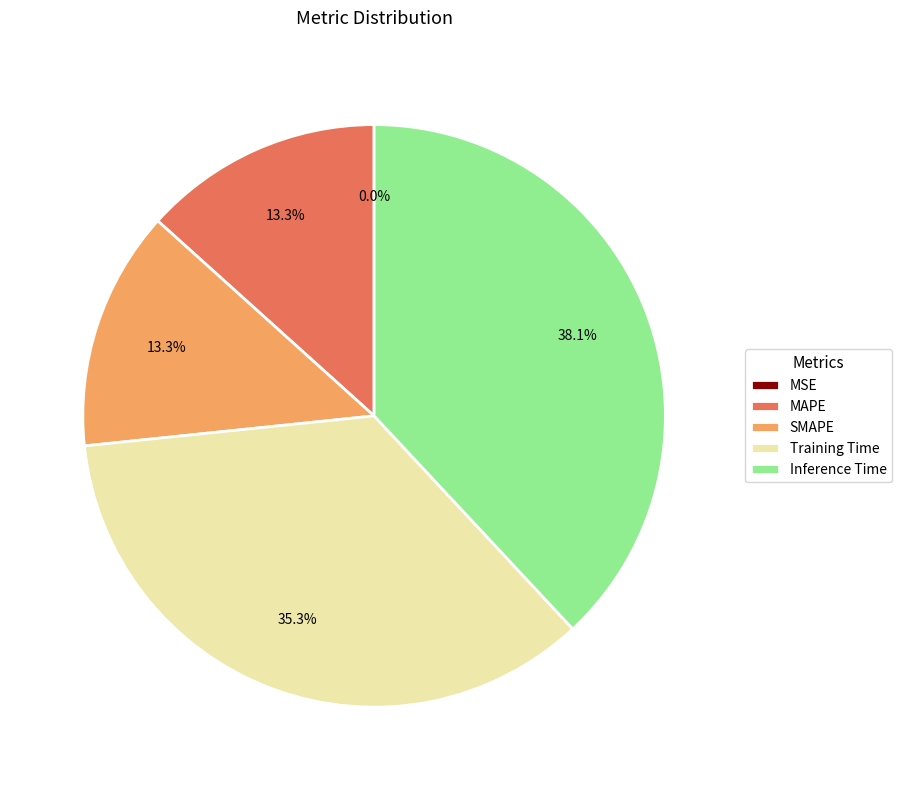

What percentage is the Inference Time slice, to the nearest percent?

38%